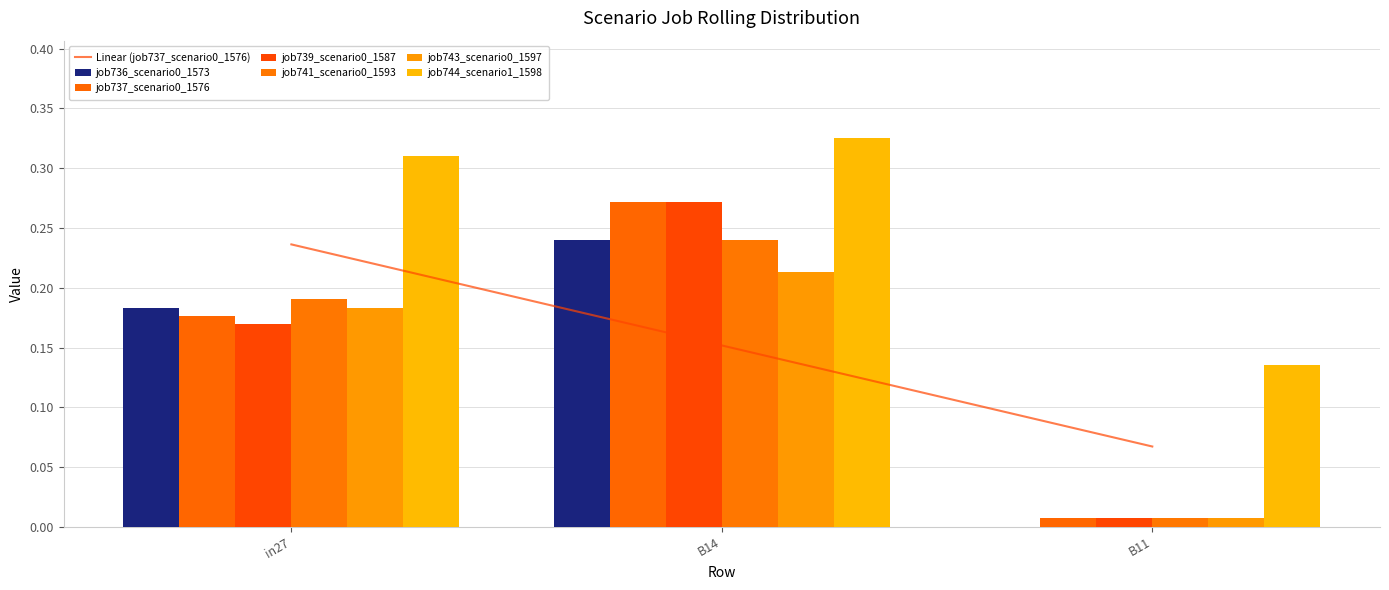

What is the difference between the job744_scenario1_1598 values at in27 and B11?

0.2